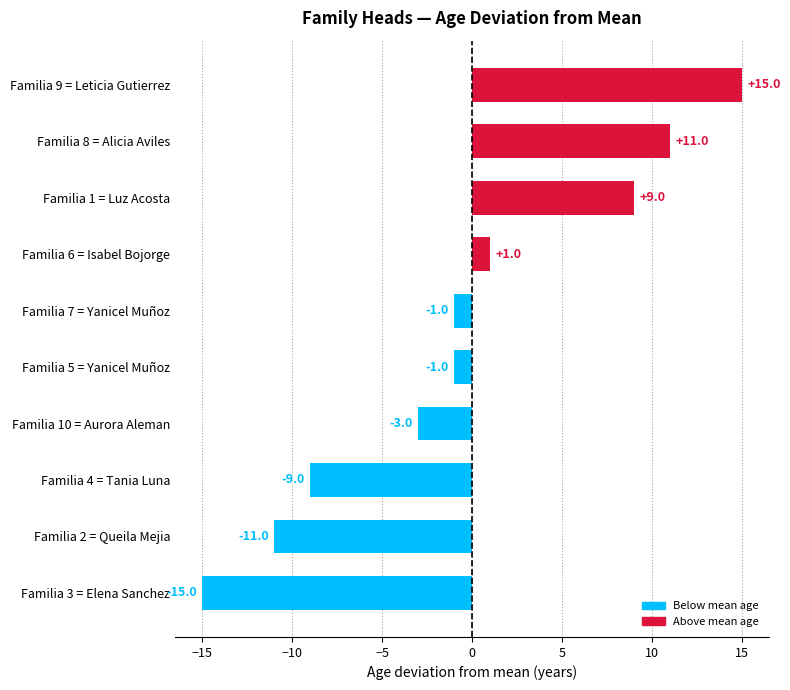

What is the sum of all values?

-4